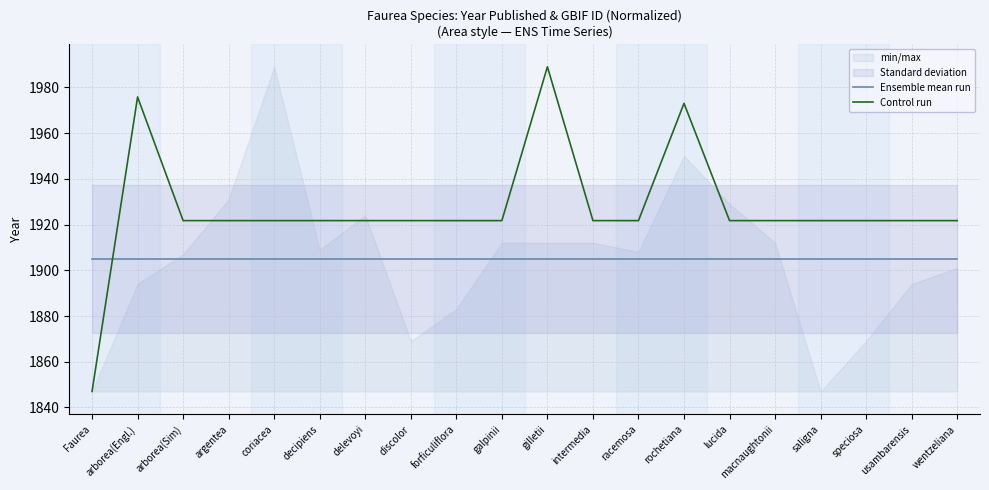

The Ensemble mean run series shows 898.9 at lucida. True or false?

False